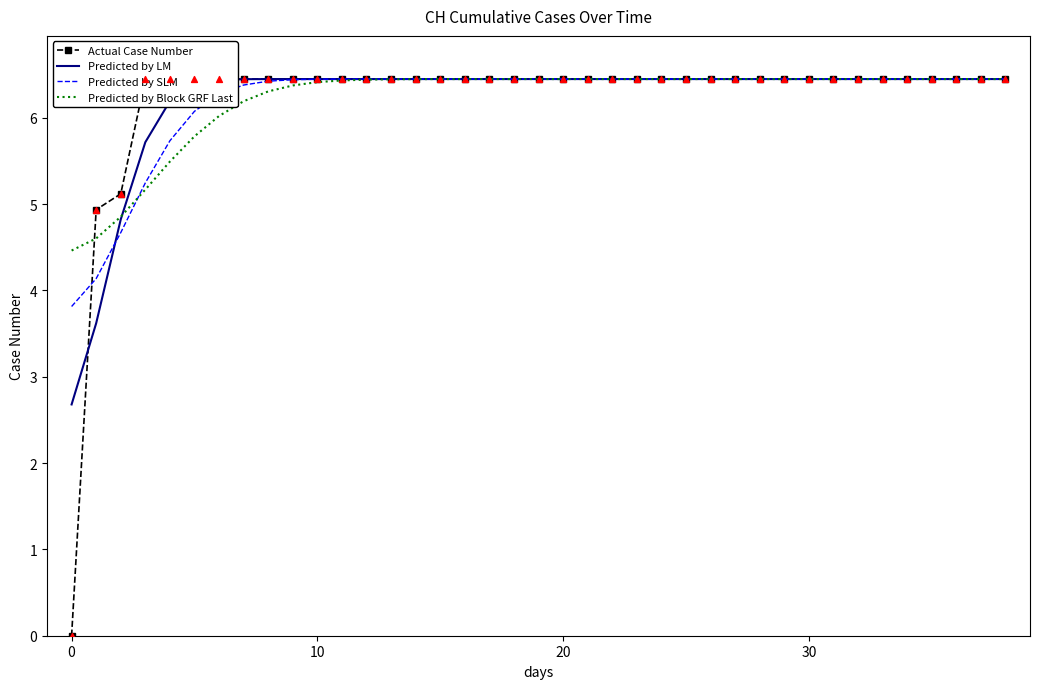

Which series contains the highest Y value?

Predicted by LM